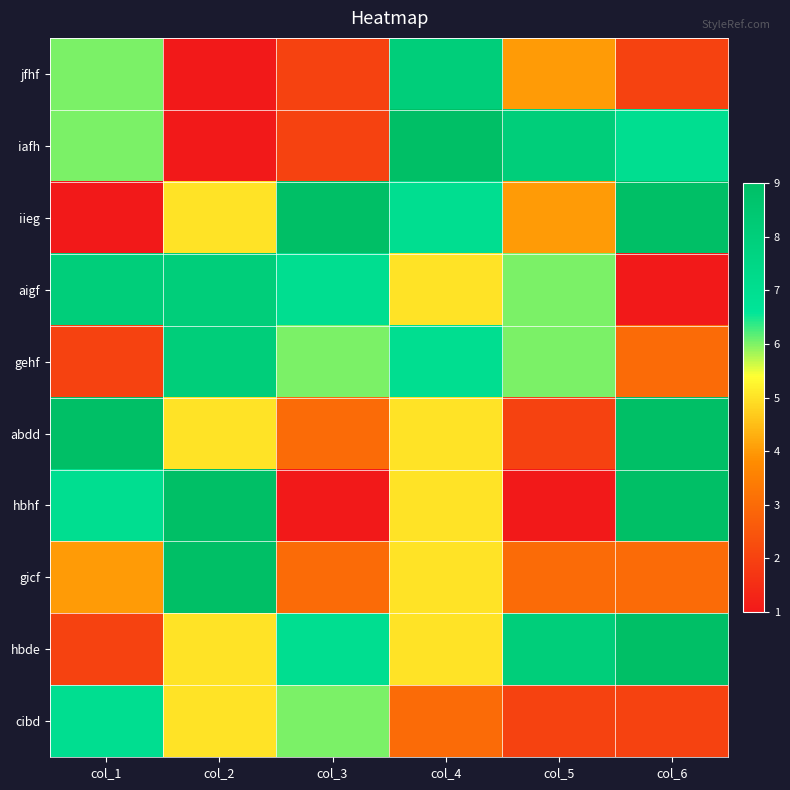

At which category is the sum across all series the highest?

col_4